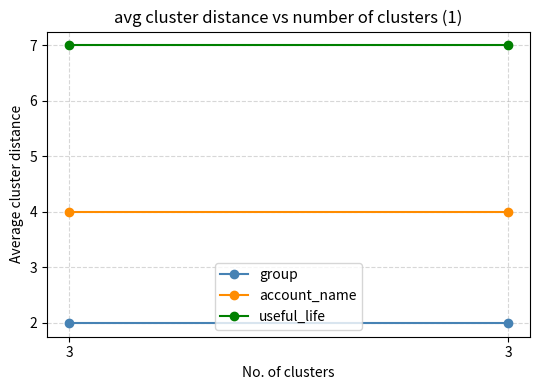

At which category is the sum across all series the highest?

3